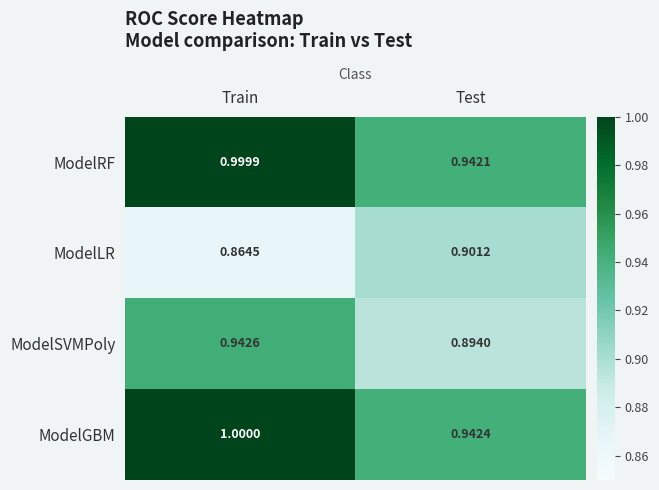

At which label is ModelLR closest to 0?

Train